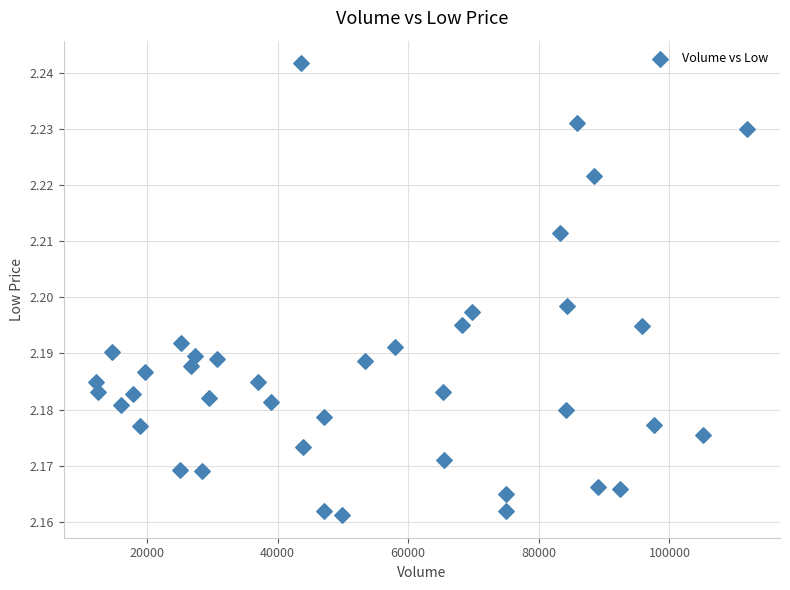

What is the range of X values (max minus min)?

99733.3